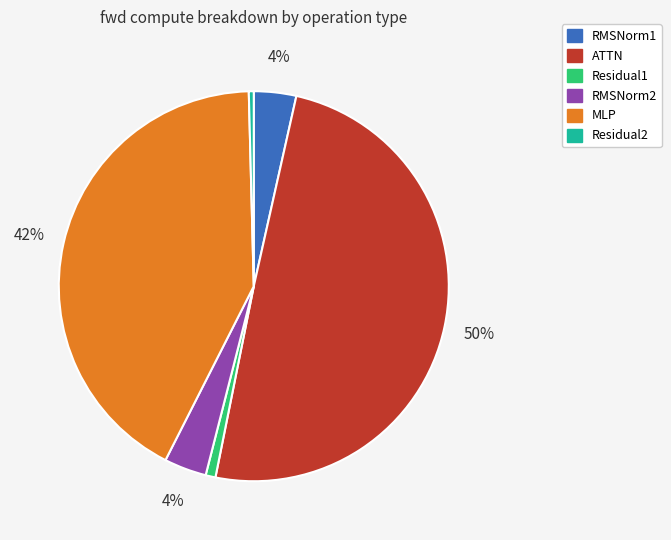

Is it true that RMSNorm2 is 4% of the pie?

True